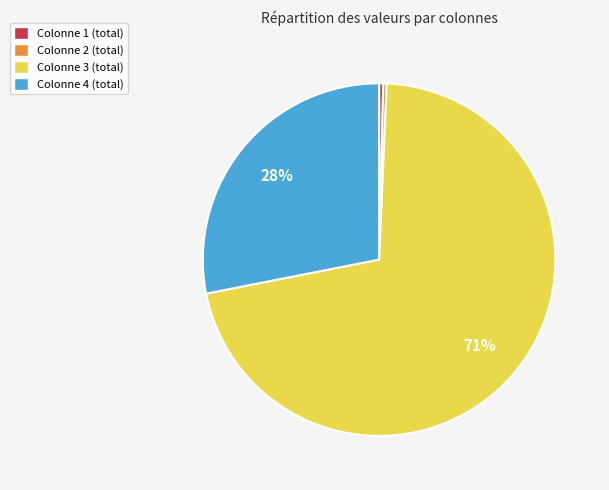

Which category has the biggest portion of the pie?

Colonne 3 (total)